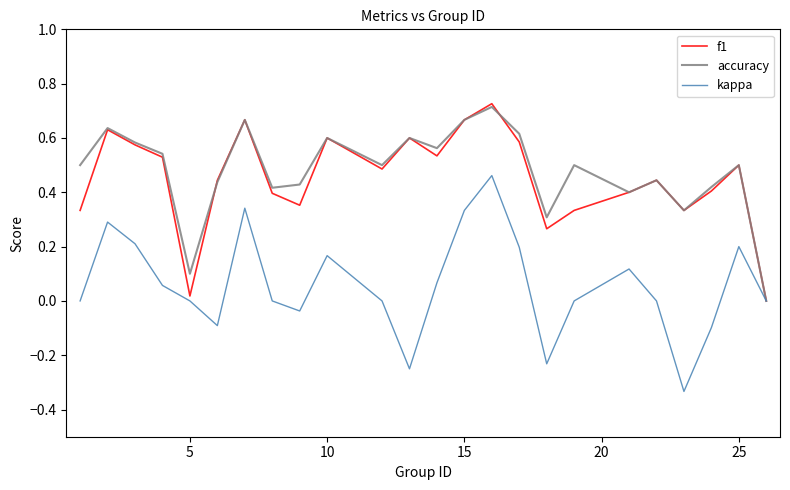

Which series has the widest spread of values?

kappa